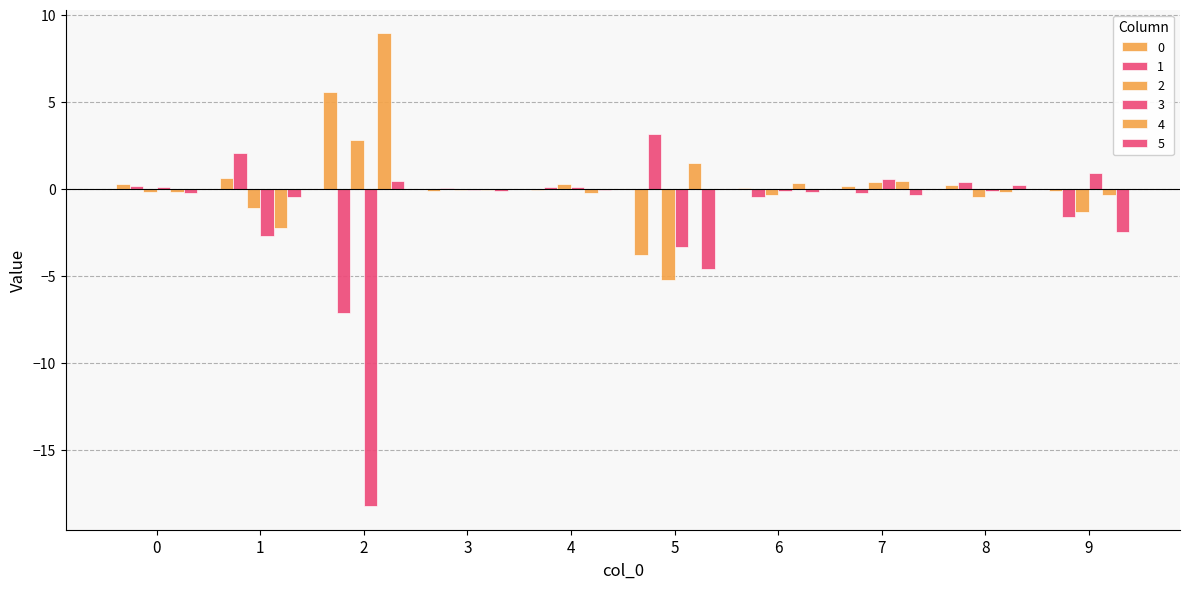

Is the value of 3 at 3 greater than the value of 0 at 5?

Yes